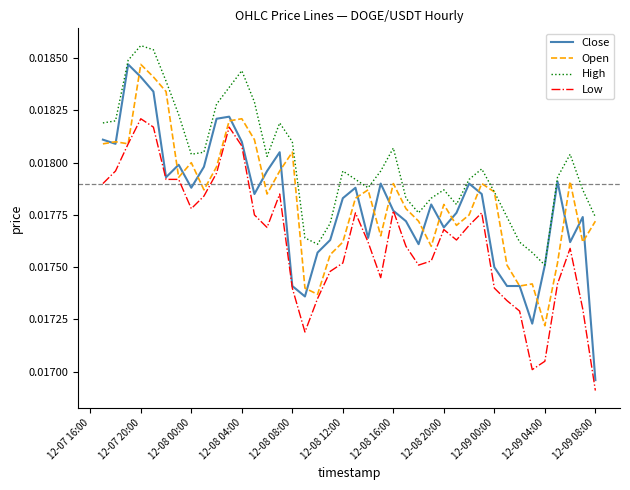

Which series has the largest total across all categories?

High